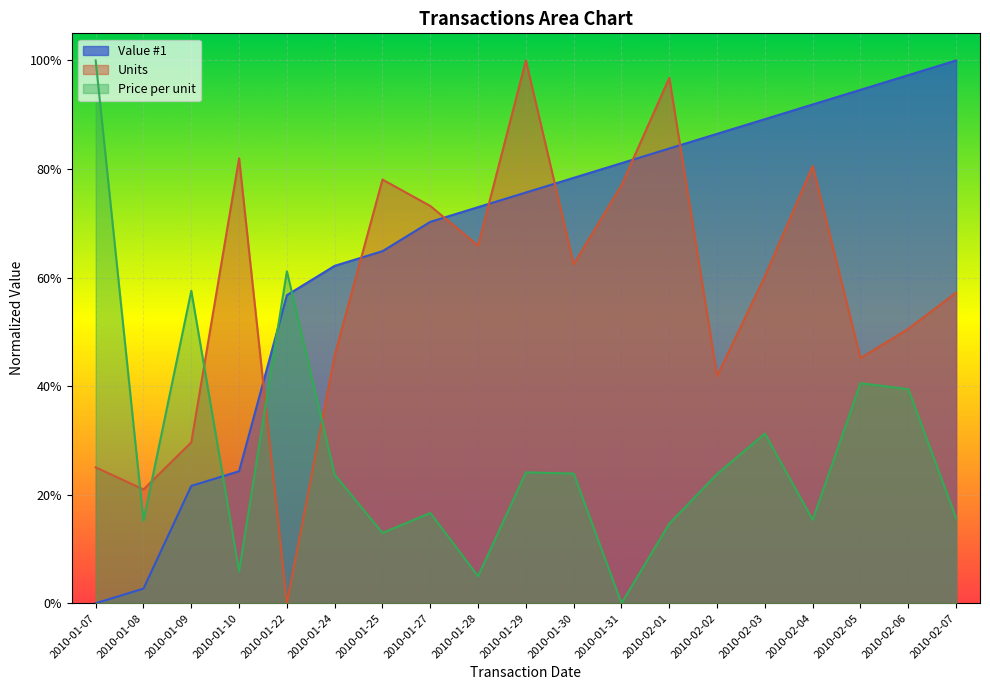

Reading left to right, extract all data points from this chart.

Value #1: 0.0	0.0	0.2	0.2	0.6	0.6	0.6	0.7	0.7	0.8	0.8	0.8	0.8	0.9	0.9	0.9	0.9	1.0	1.0
Units: 0.3	0.2	0.3	0.8	0.0	0.5	0.8	0.7	0.7	1.0	0.6	0.8	1.0	0.4	0.6	0.8	0.5	0.5	0.6
Price per unit: 1.0	0.2	0.6	0.1	0.6	0.2	0.1	0.2	0.0	0.2	0.2	0.0	0.1	0.2	0.3	0.2	0.4	0.4	0.2